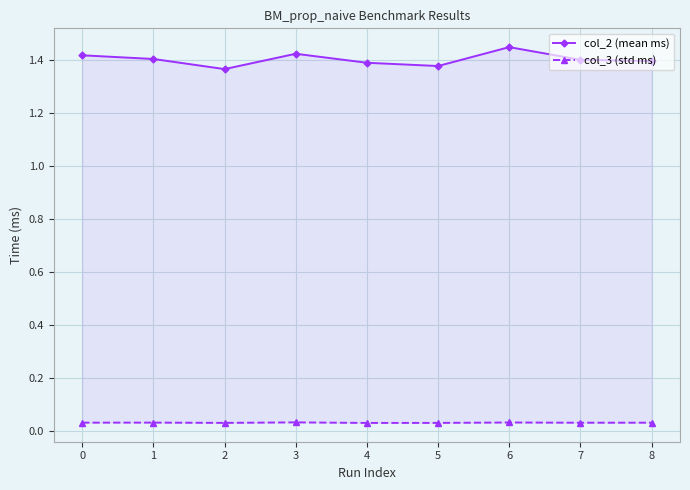

What is the sum of the col_2 (mean ms) values at 7 and 0?

2.8